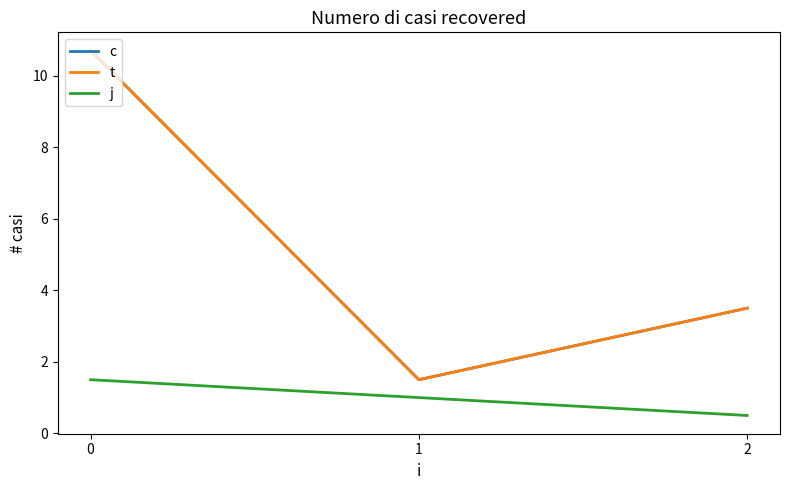

Rank the series at 0 from lowest to highest value.

j, c, t